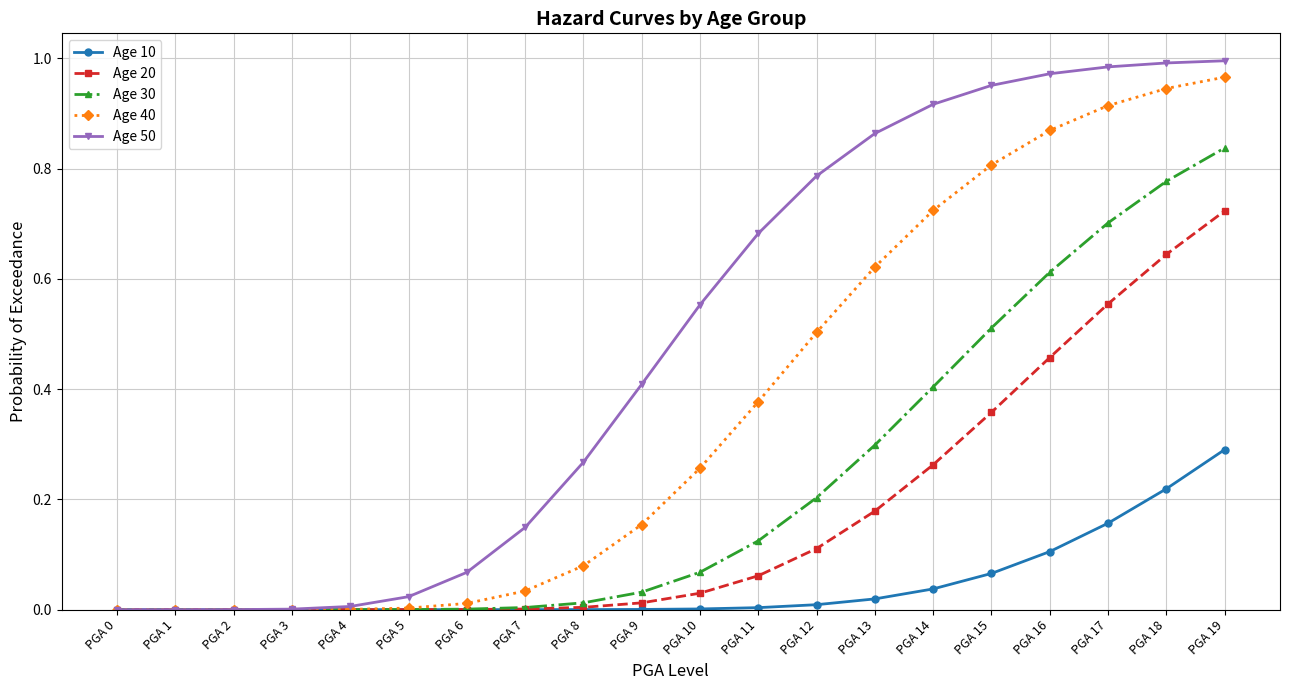

The value of Age 10 at PGA 16 is 0.1. True or false?

True